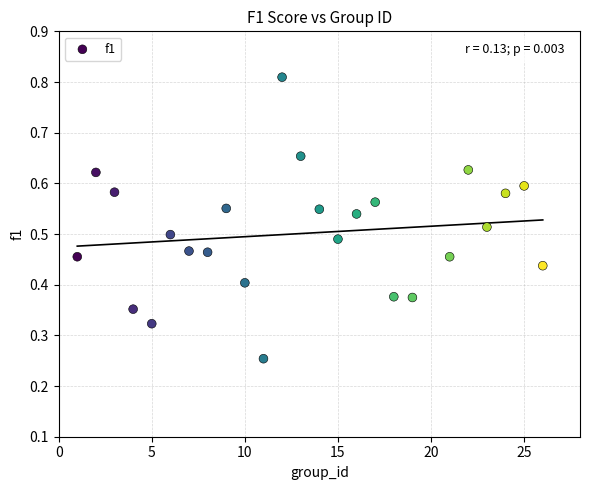

What is the range of X values (max minus min)?

25.0